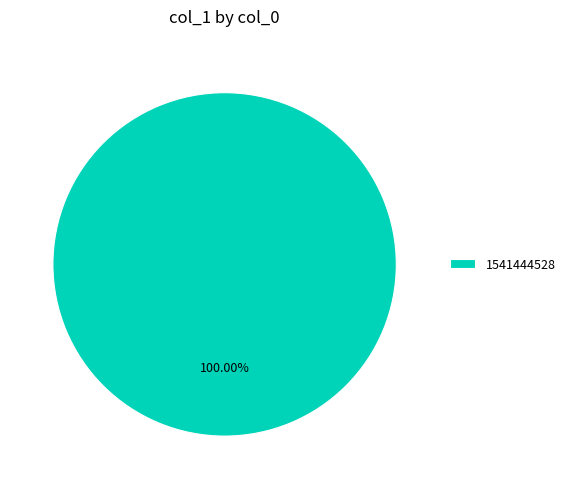

Rank the categories by value from lowest to highest.

1541444528